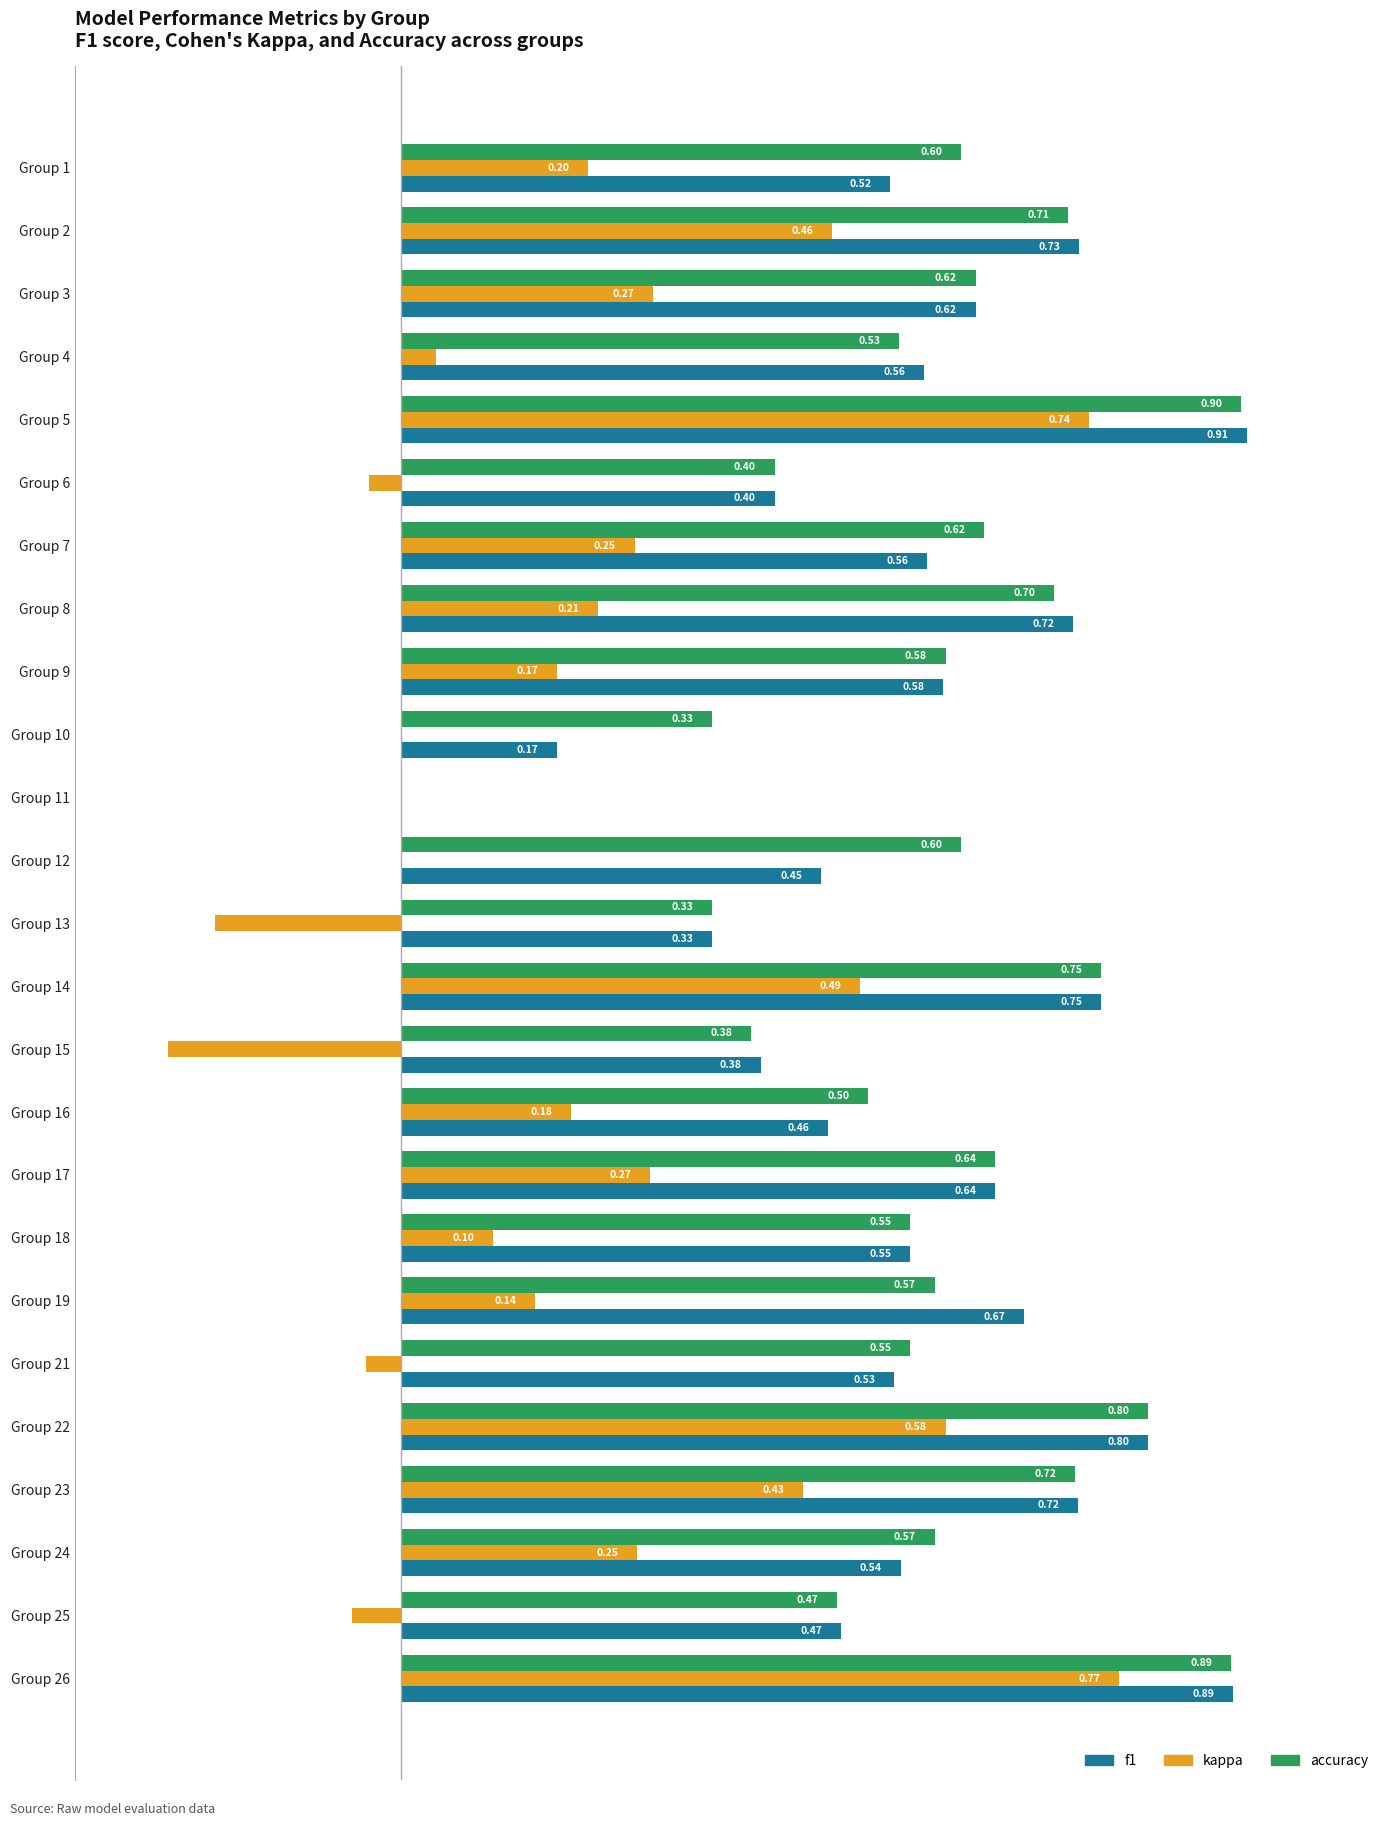

Which series has the largest total across all categories?

accuracy